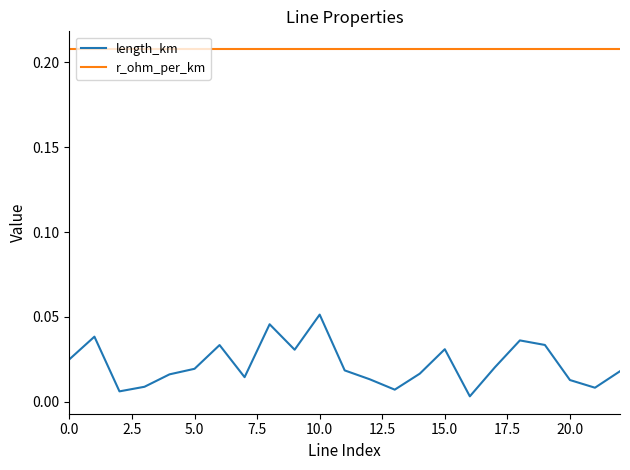

Does the chart display data point markers on the line(s)?

No